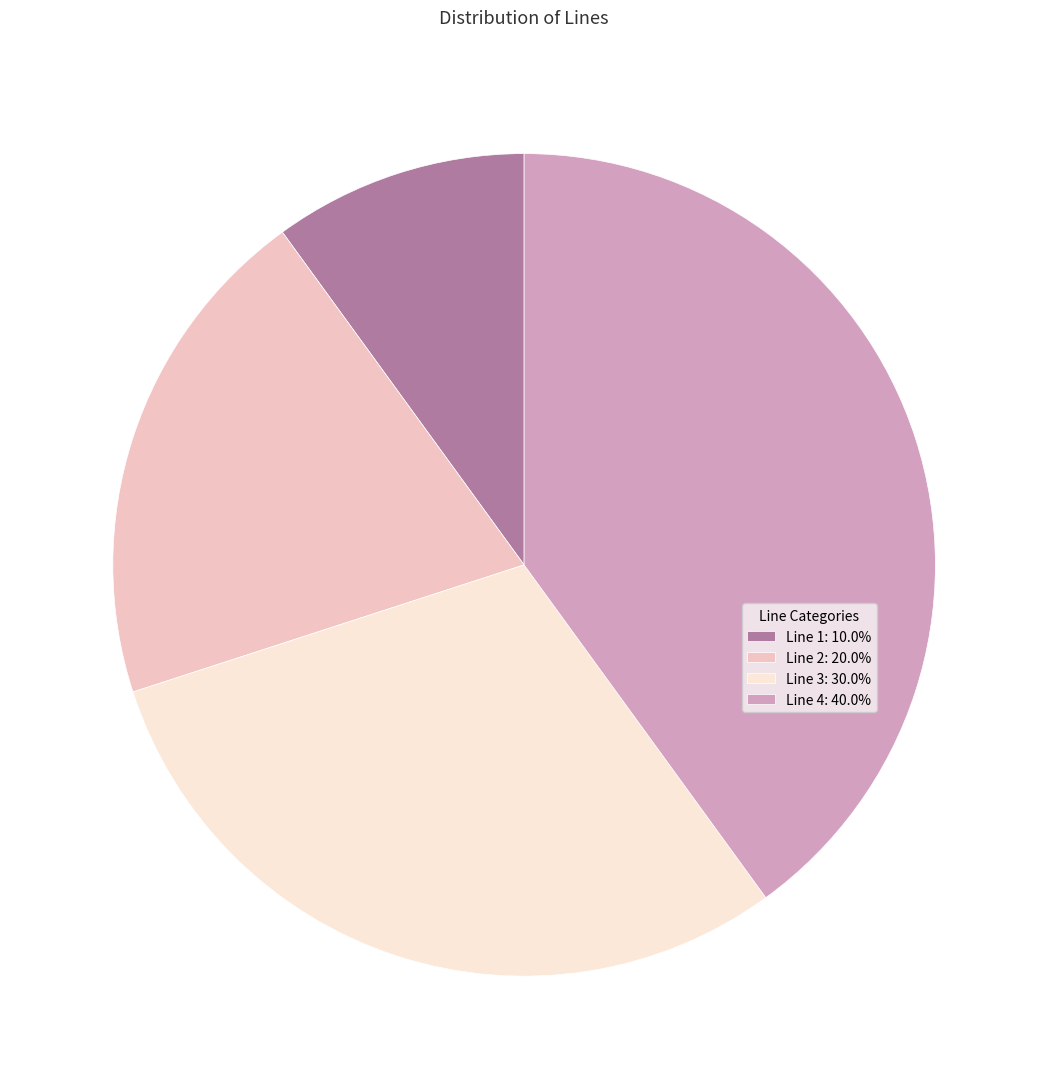

Do Line 3 and Line 4 together represent more than half of the pie?

Yes